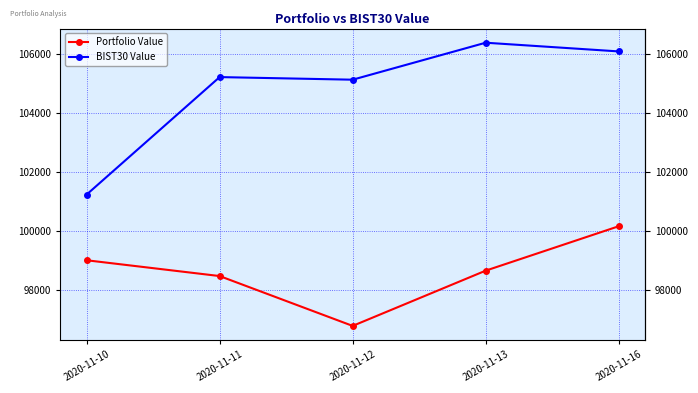

True or false: Portfolio Value and BIST30 Value cross at least once.

False